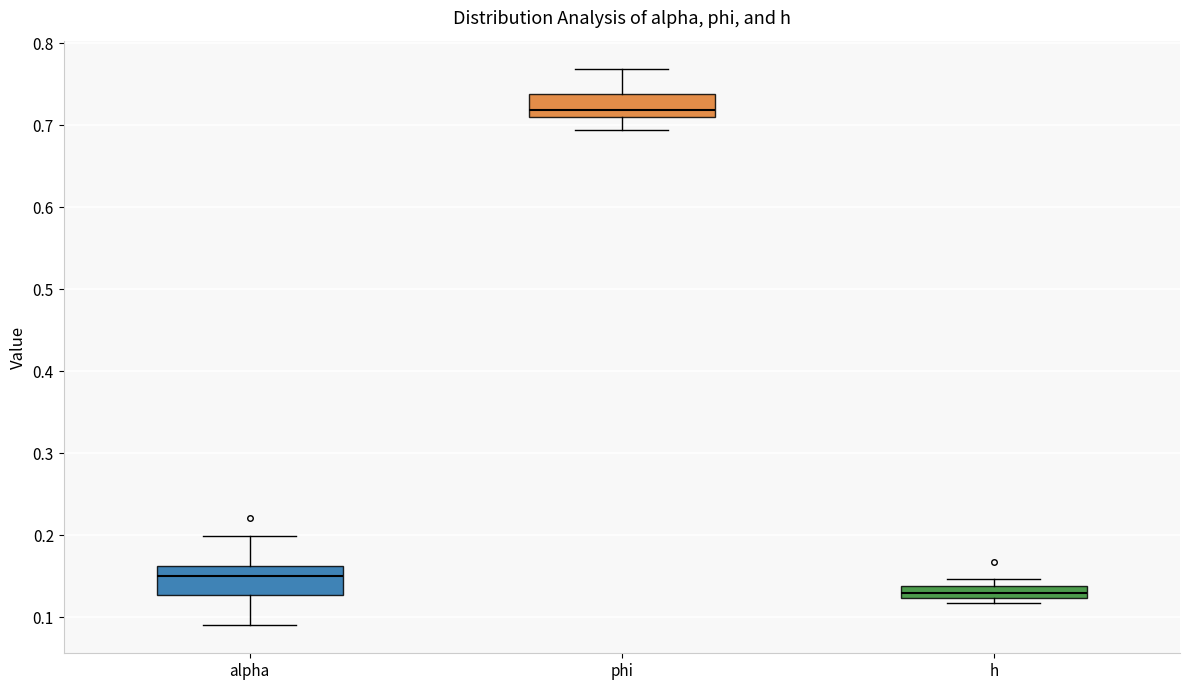

Which box has the lowest median line?

h